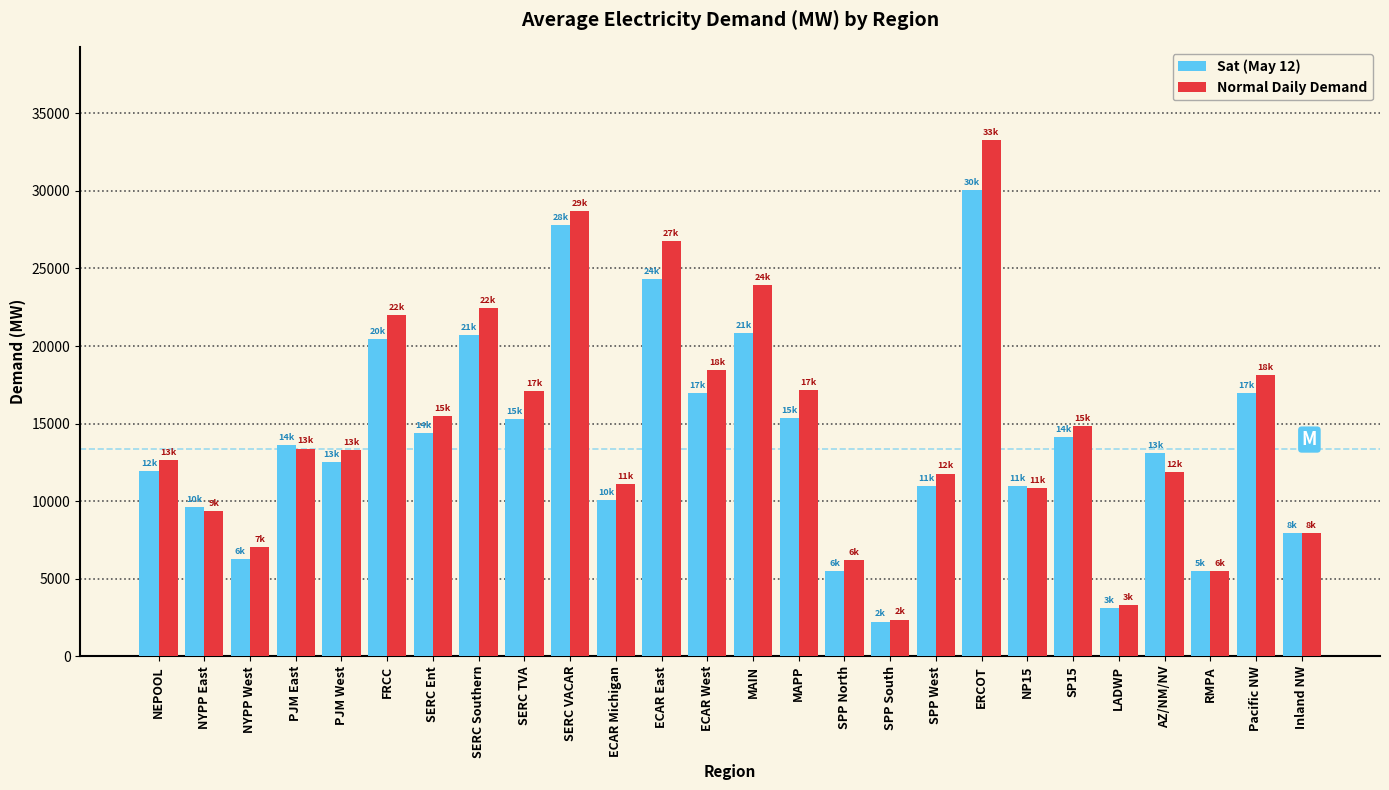

What is the highest value of the Sat (May 12) series?

30076.3